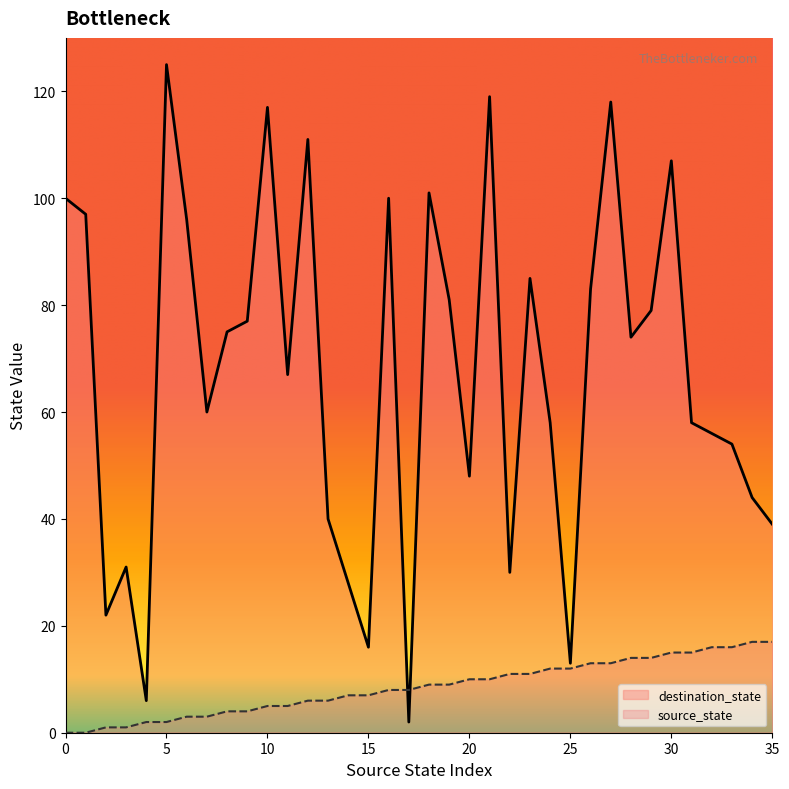

True or false: source_state has more than 0 interior local peaks.

False